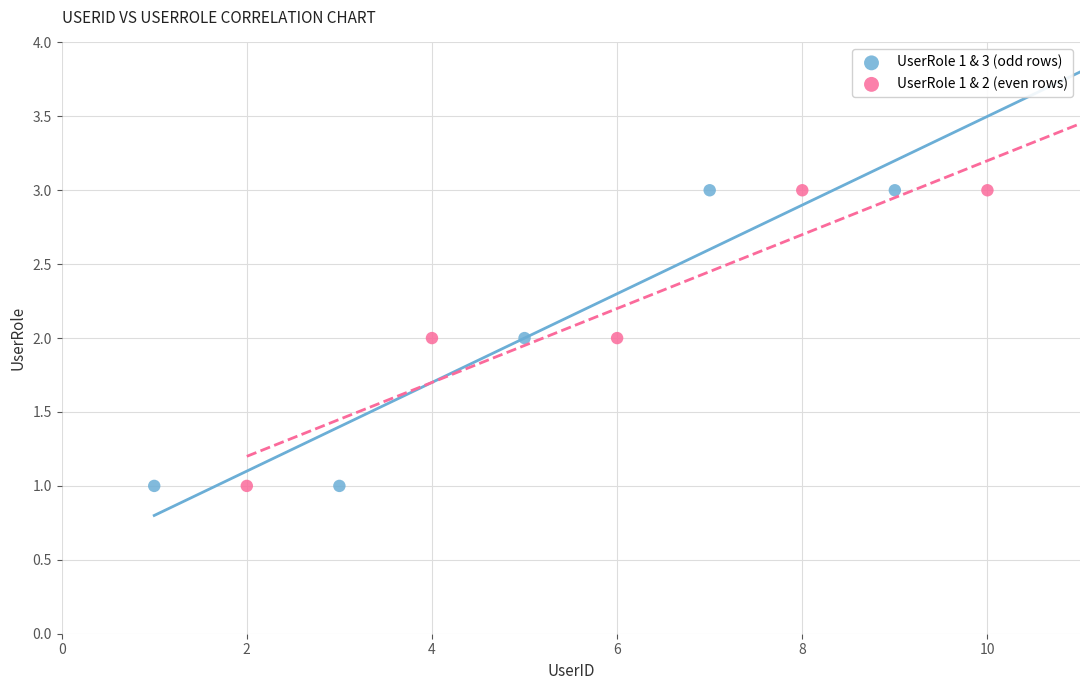

What are all the series names shown in the legend?

UserRole 1 & 3 (odd rows), UserRole 1 & 2 (even rows)